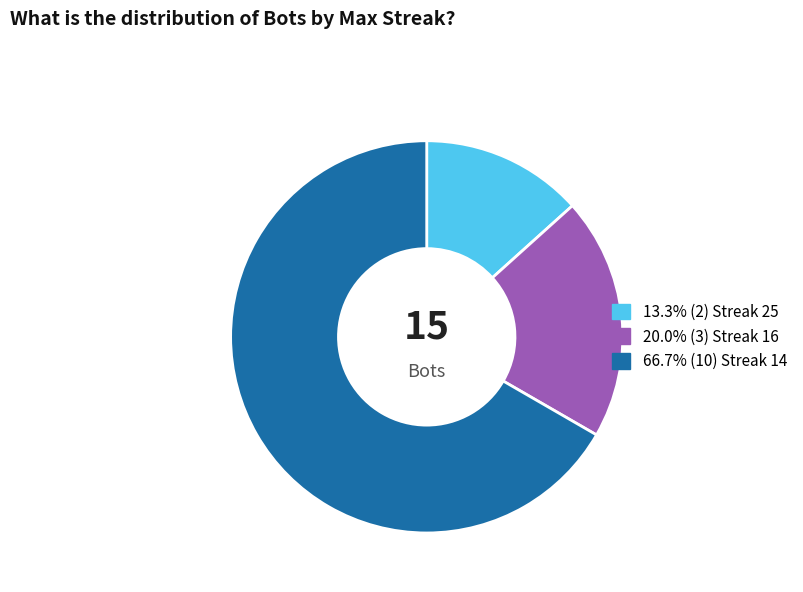

Is there a majority slice in this chart?

Yes